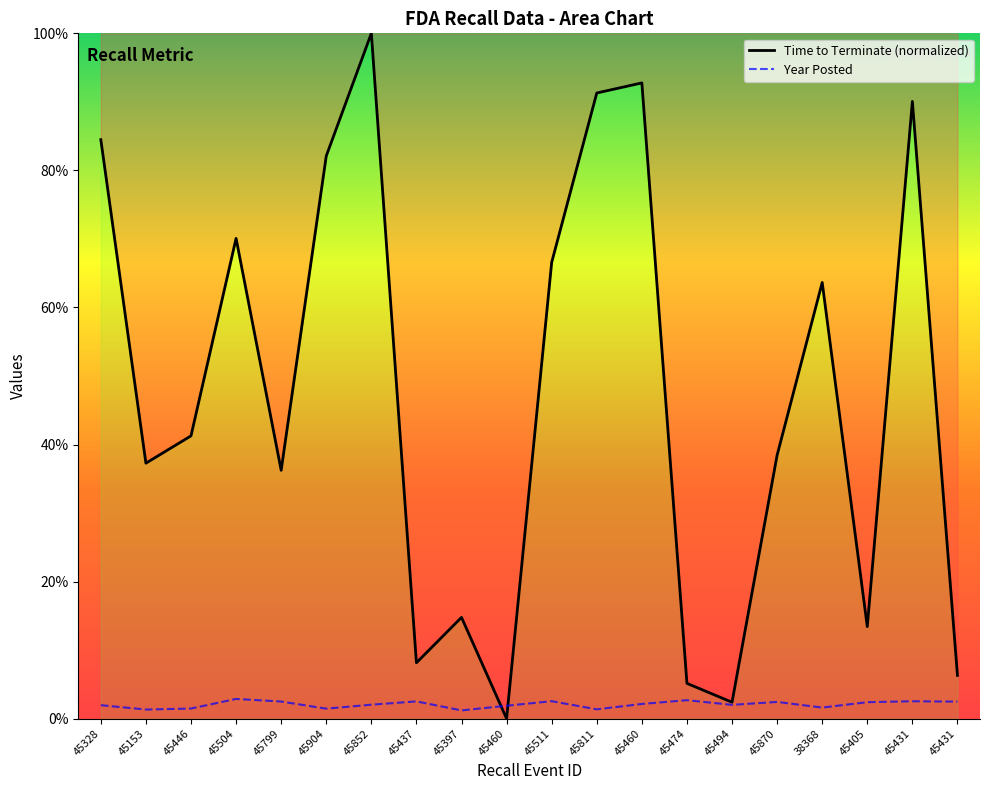

What is the sum of the Year Posted values at 45504 and 38368?

4.5